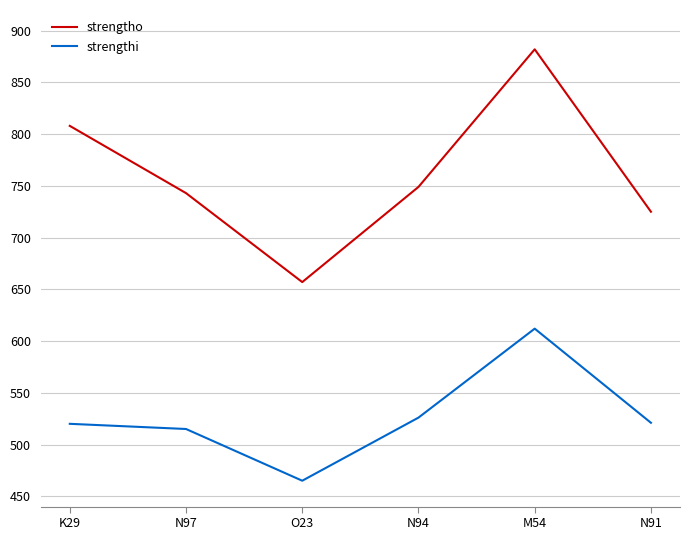

Is it true that strengthi equals 115 at K29?

False